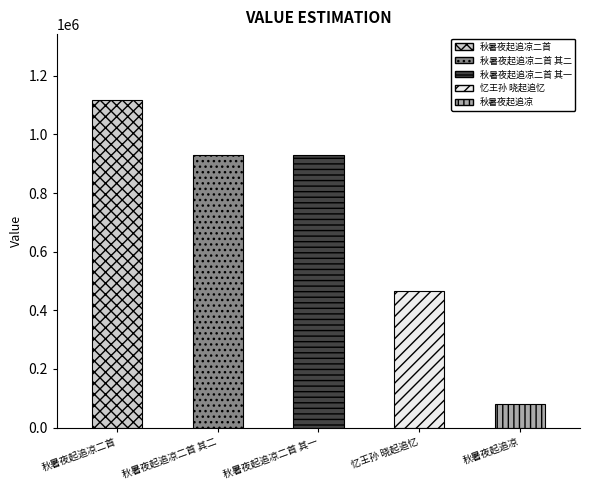

Between 秋暑夜起追凉二首 and 秋暑夜起追凉二首 其一, which is larger?

秋暑夜起追凉二首